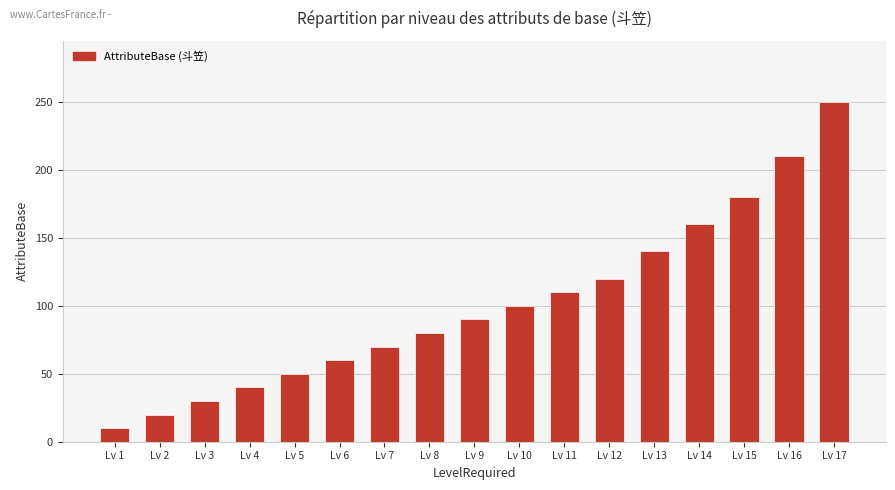

Reading left to right, what are all the values shown in this chart?

Lv 1=10	Lv 2=20	Lv 3=30	Lv 4=40	Lv 5=50	Lv 6=60	Lv 7=70	Lv 8=80	Lv 9=90	Lv 10=100	Lv 11=110	Lv 12=120	Lv 13=140	Lv 14=160	Lv 15=180	Lv 16=210	Lv 17=250